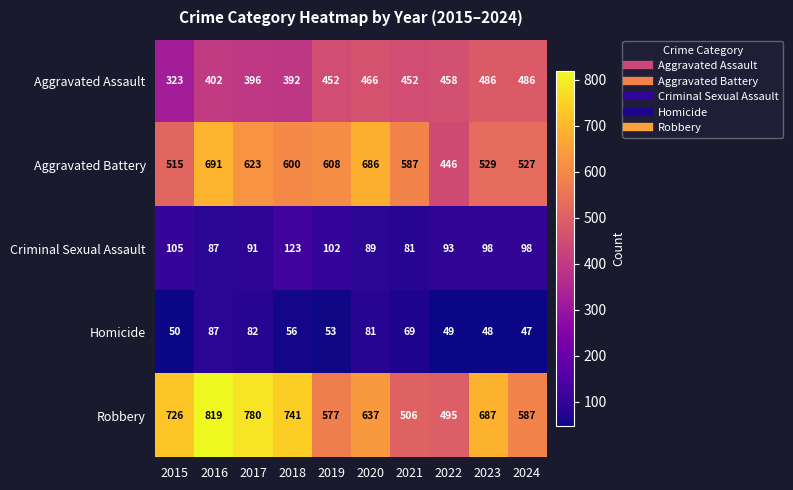

What is the approximate value of Criminal Sexual Assault at 2024?

98